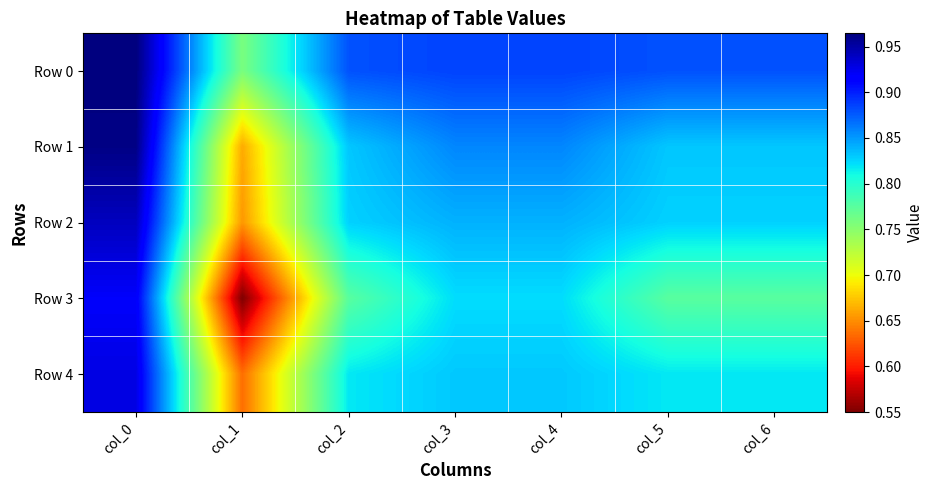

List the series in order of their peak value, highest first.

Row 0, Row 1, Row 2, Row 4, Row 3